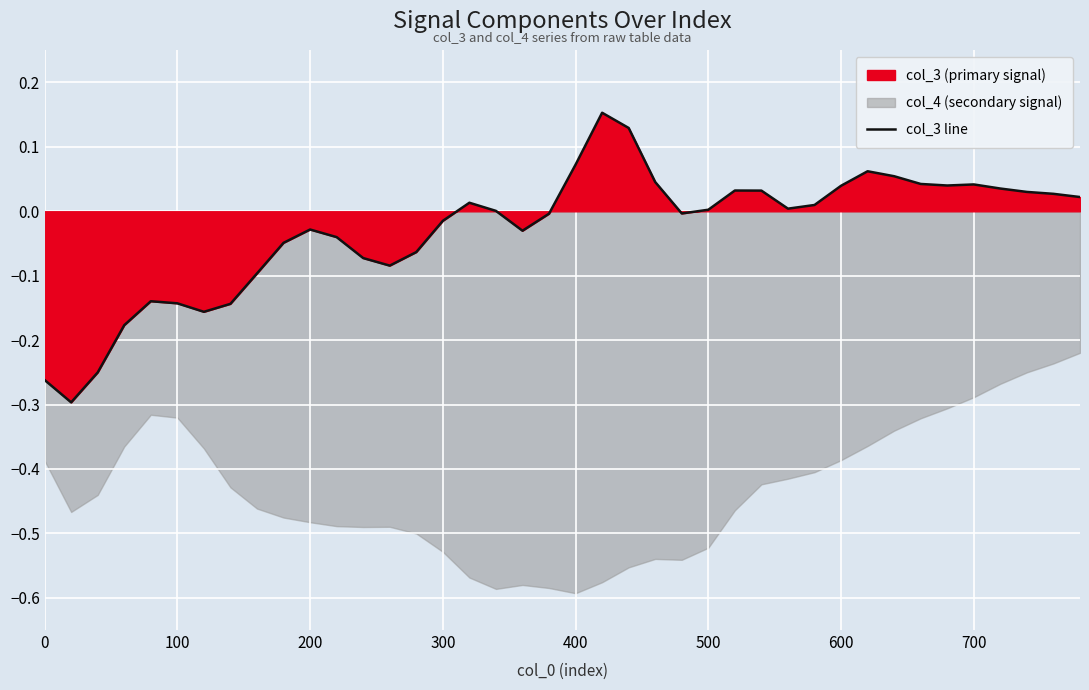

The value at 400 is 0.0. True or false?

False